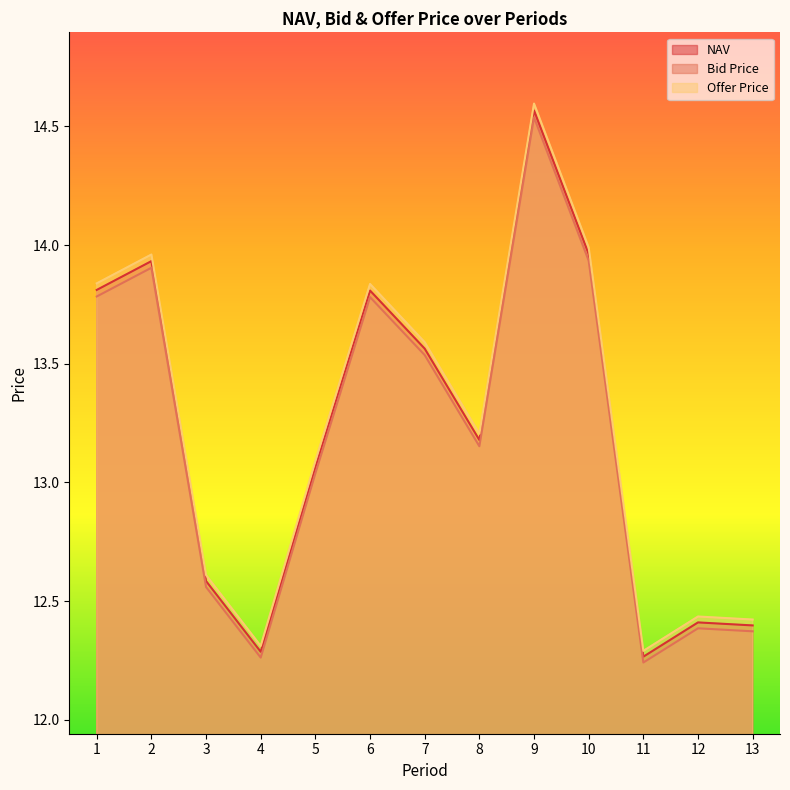

Where does the NAV series first go above 13?

1